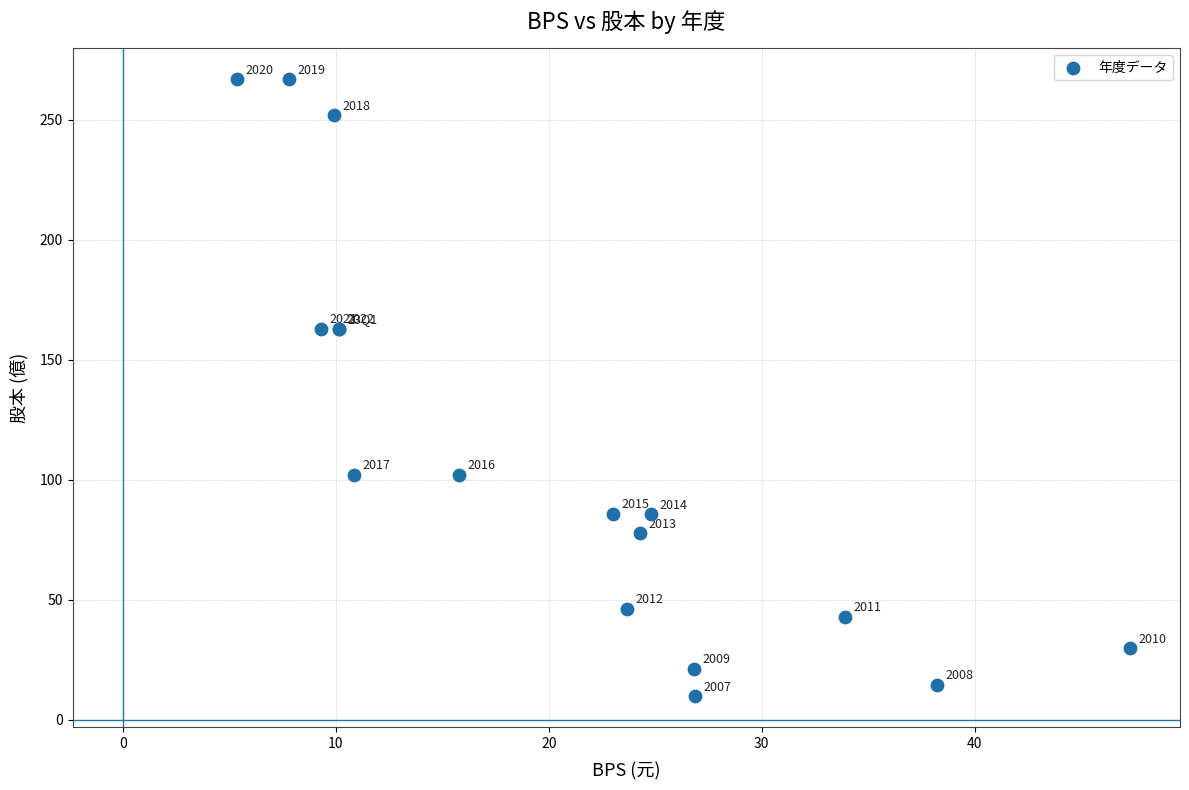

What Y value in the scatter plot is closest to 138?

163.0